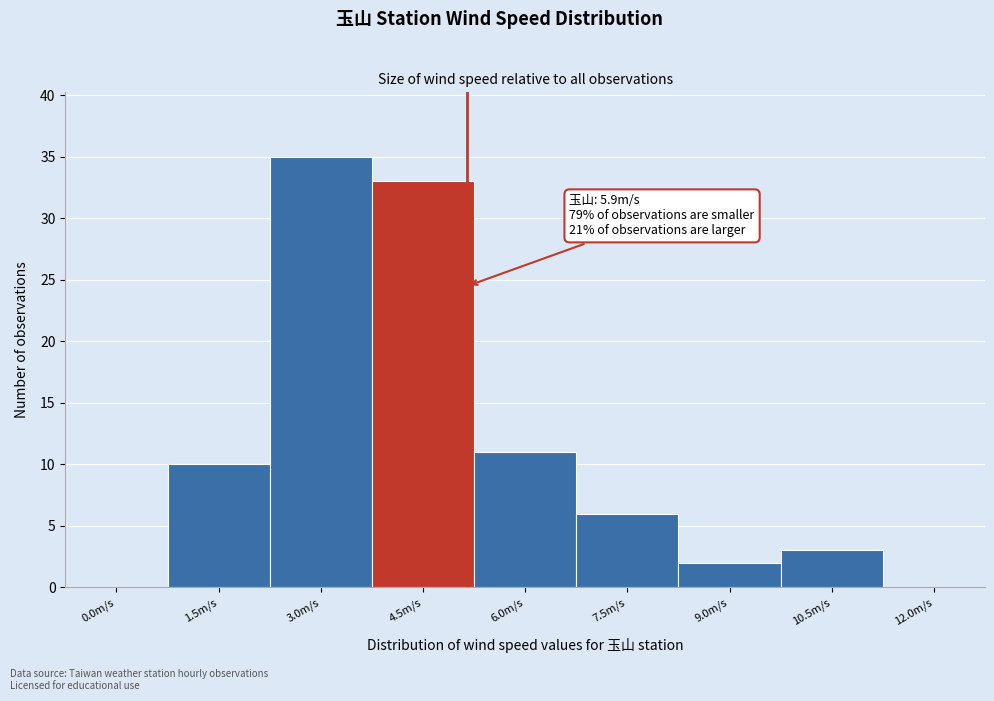

Reading left to right, what are all the values shown in this chart?

0.0m/s=0	1.5m/s=10	3.0m/s=35	4.5m/s=33	6.0m/s=11	7.5m/s=6	9.0m/s=2	10.5m/s=3	12.0m/s=0